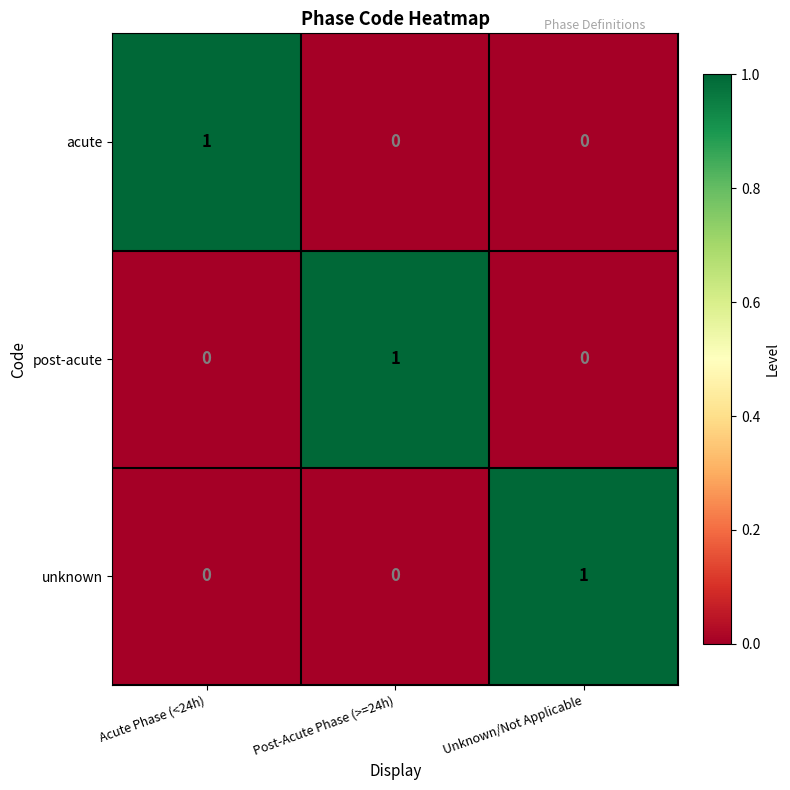

Which category has the highest value in the unknown series?

Unknown/Not Applicable